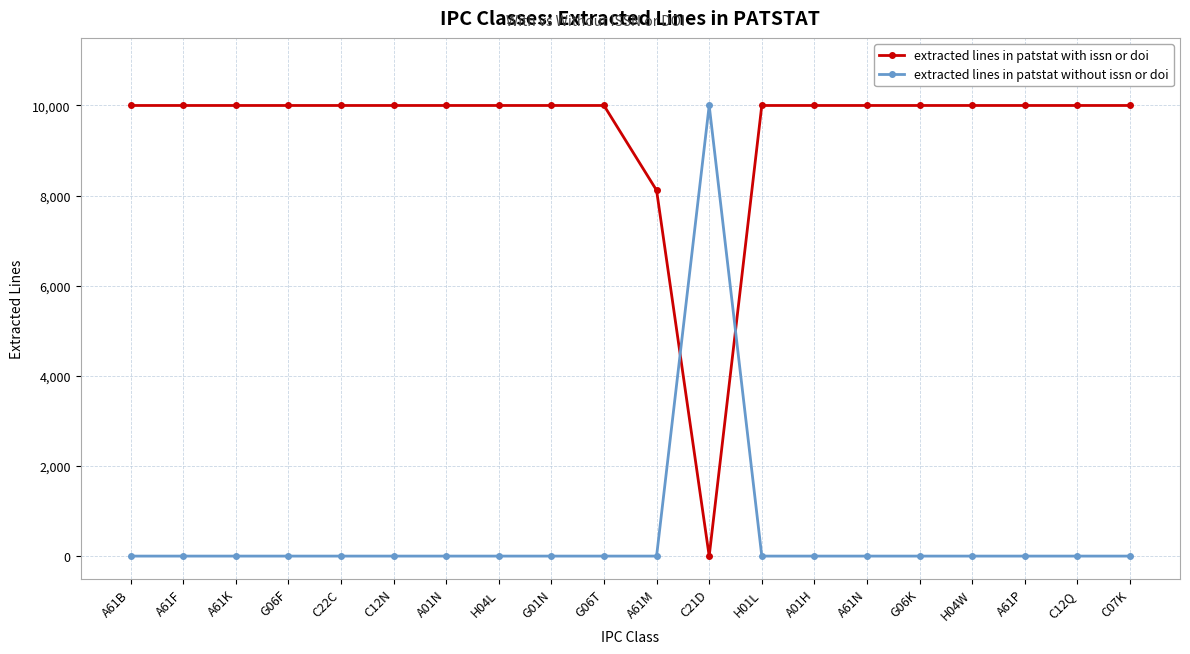

What is the average value of the extracted lines in patstat with issn or doi series?

9406